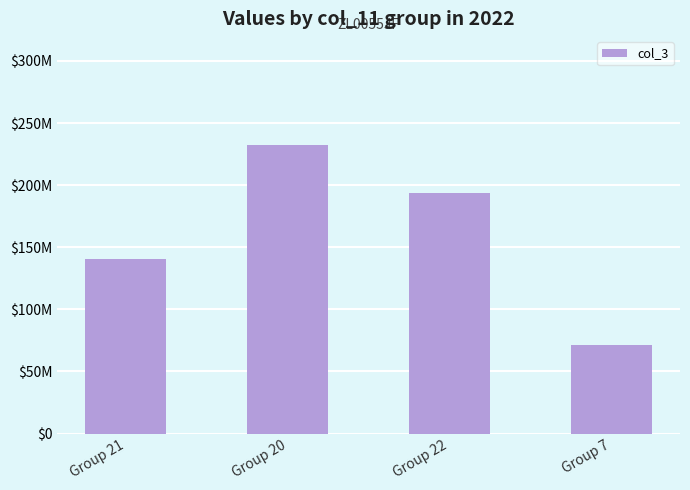

Are the bars horizontal?

No